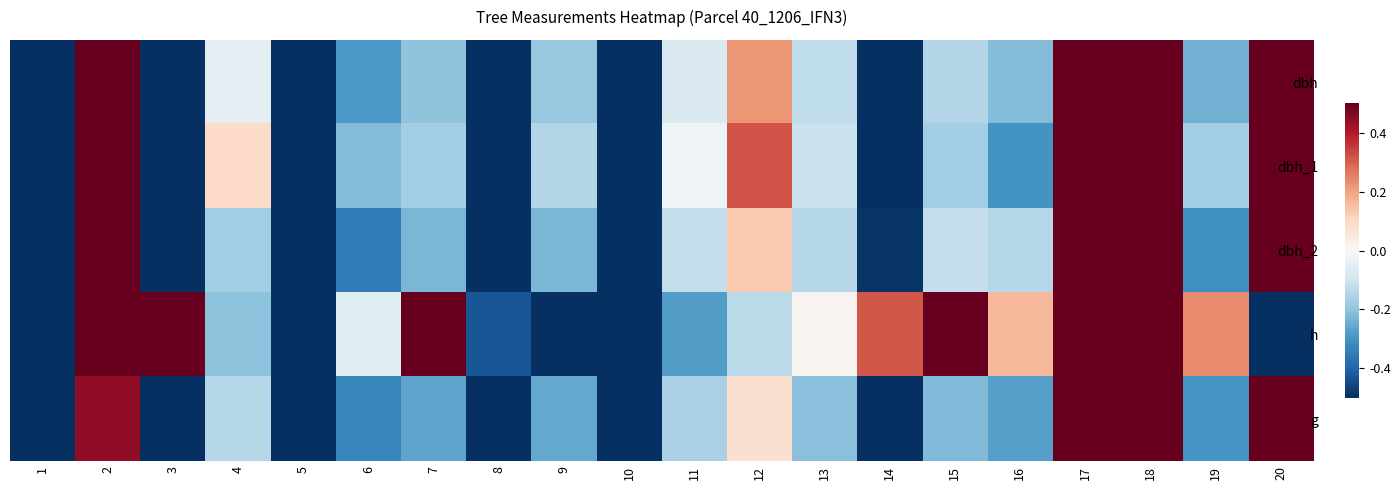

List the series in order of their peak value, highest first.

dbh, dbh_1, dbh_2, h, g